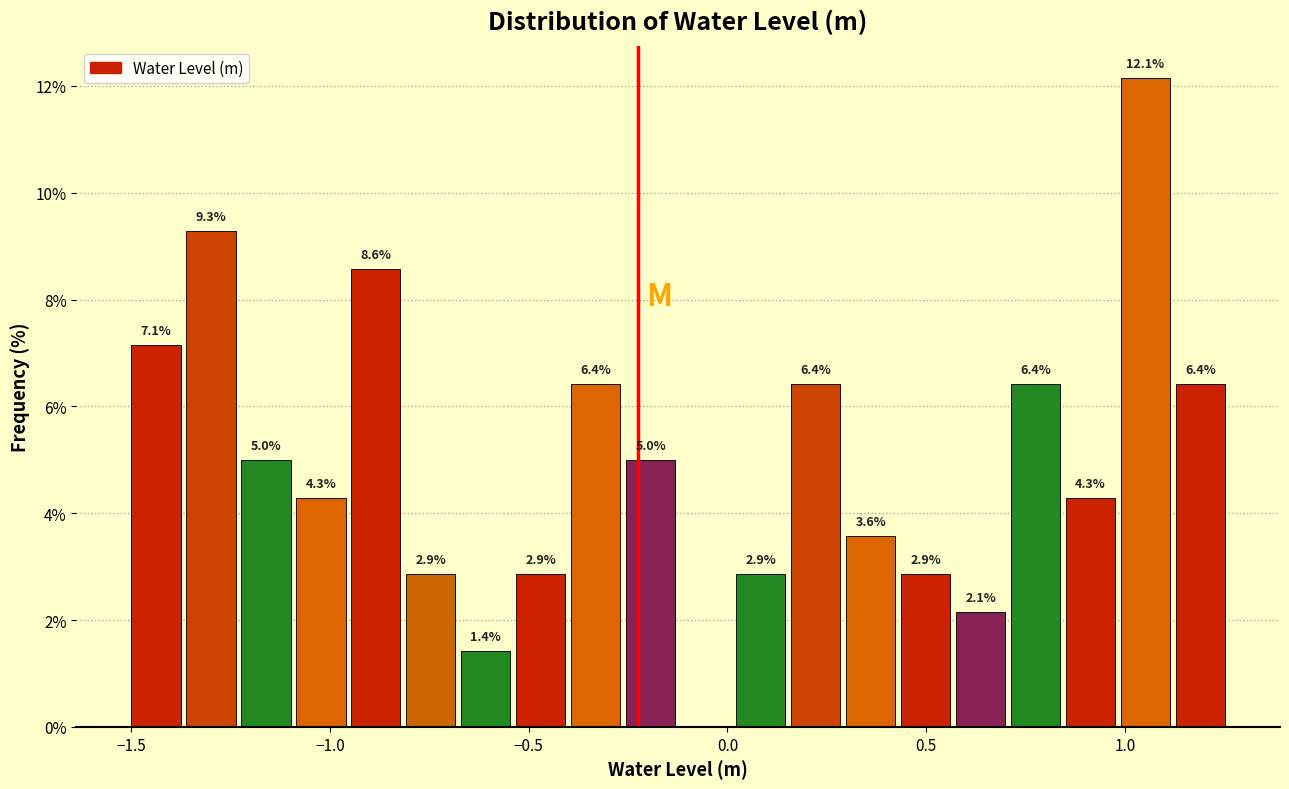

Read against the x-axis, roughly where is the centre of the tallest bar?

1.05